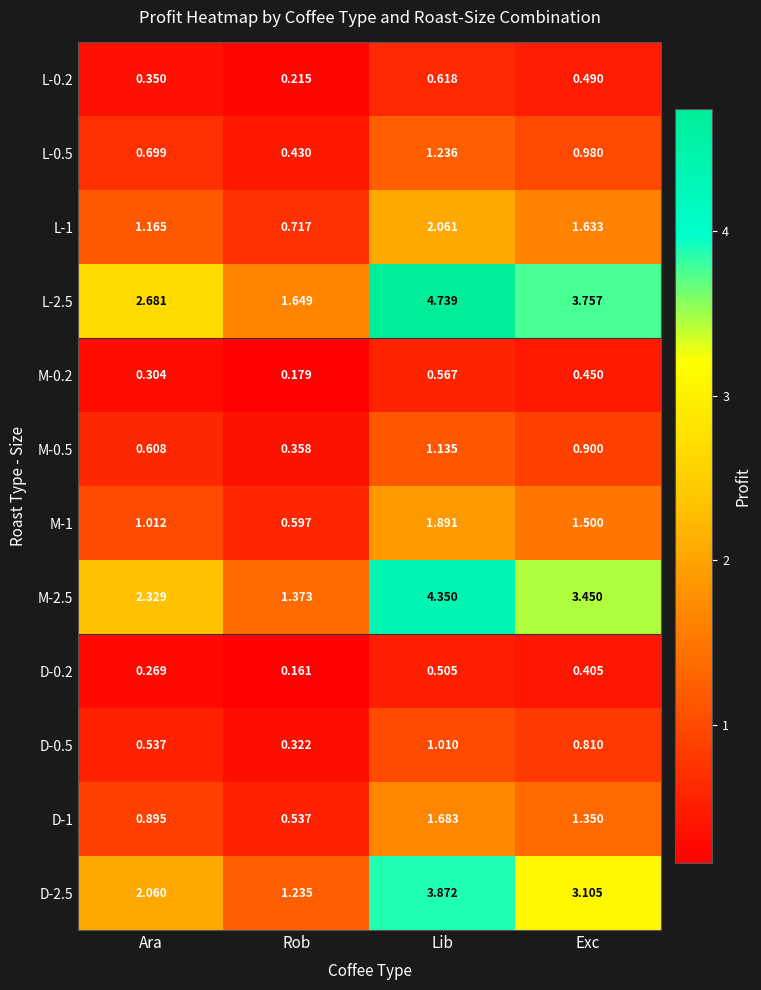

Which category has the highest value in the L-1 series?

Lib